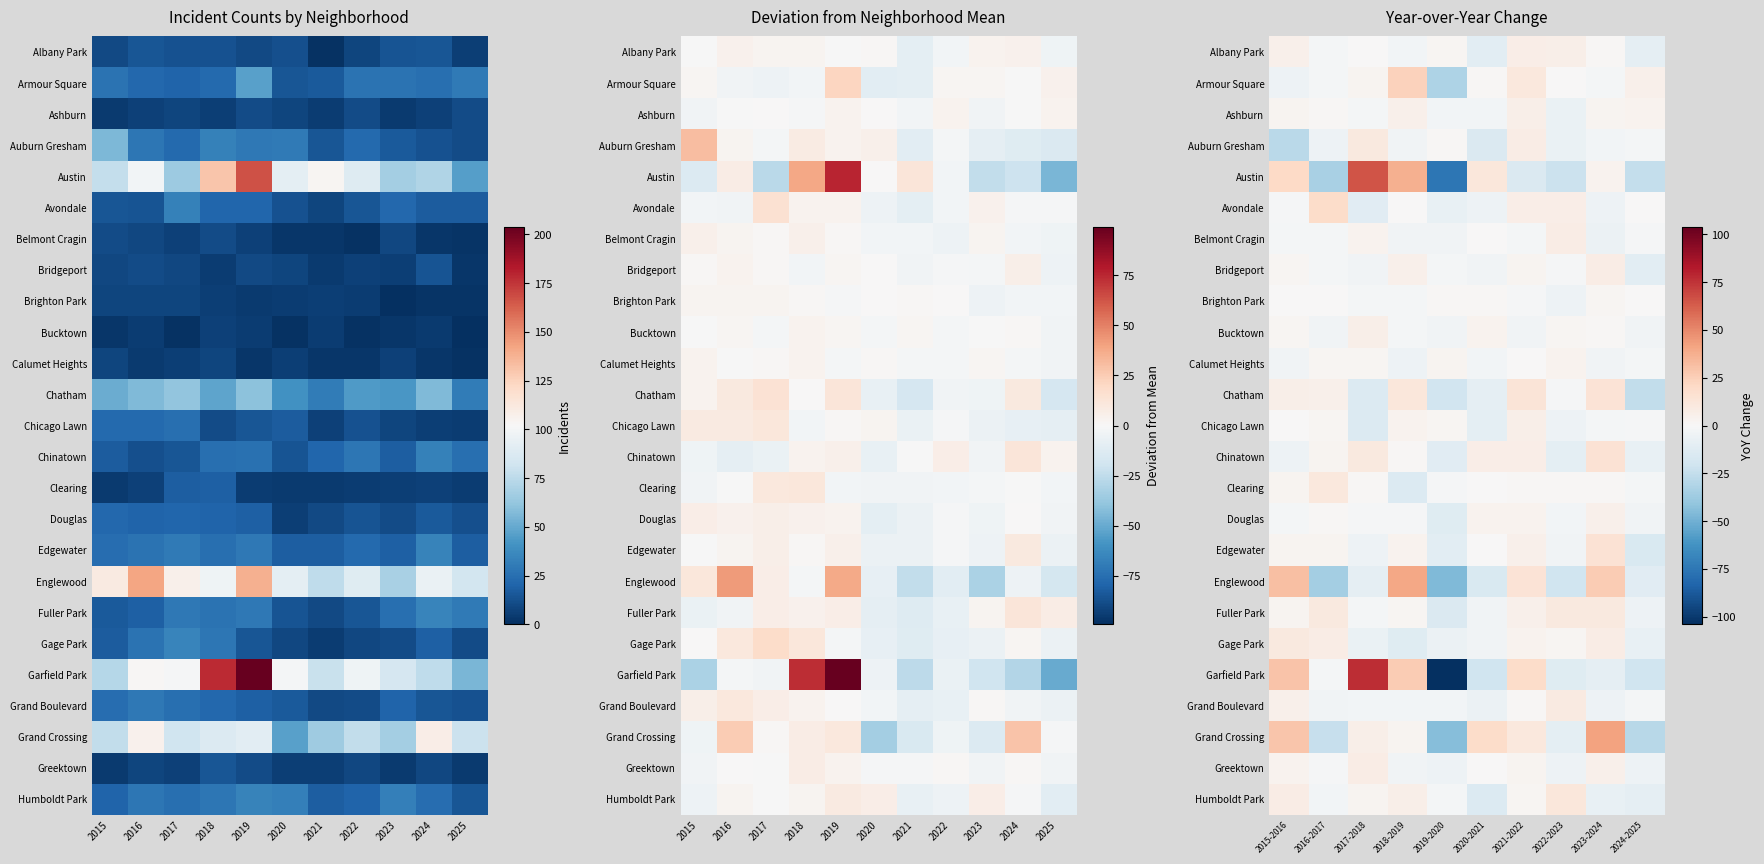

How many values in the Chicago Lawn series are below 0?

5